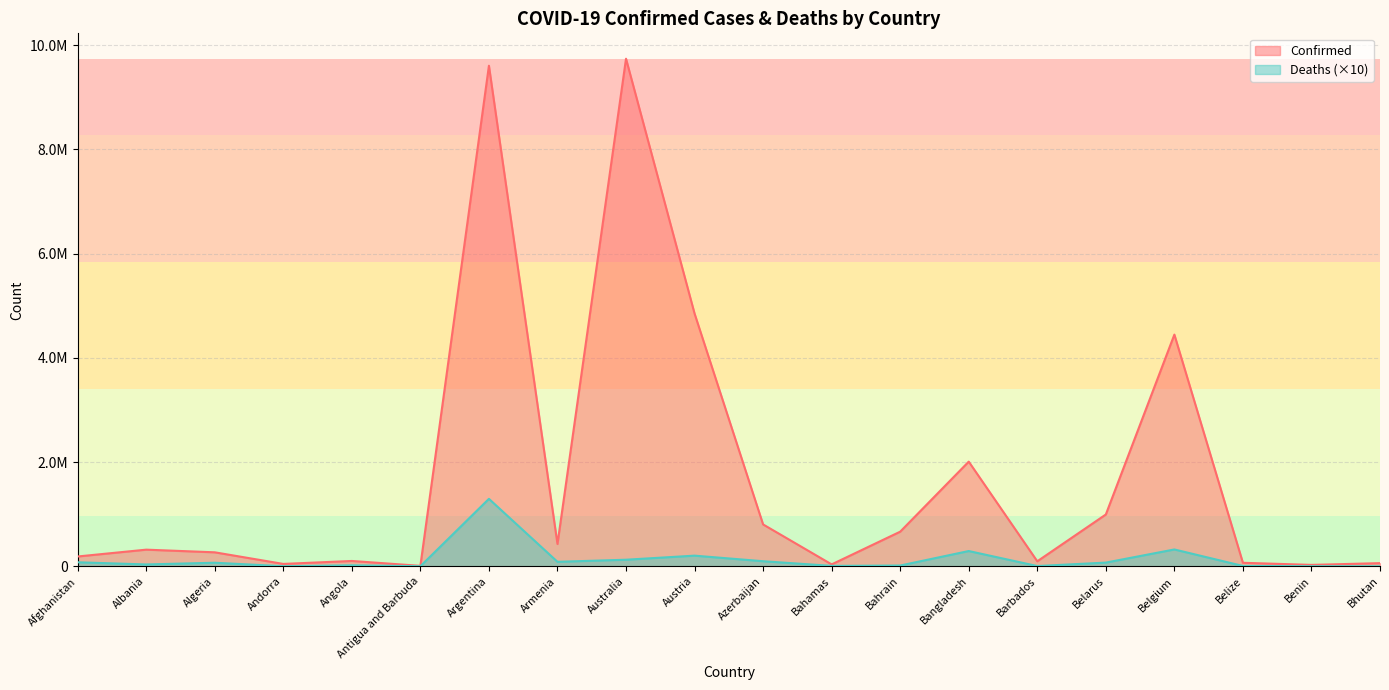

Does the chart display data point markers on the line(s)?

No